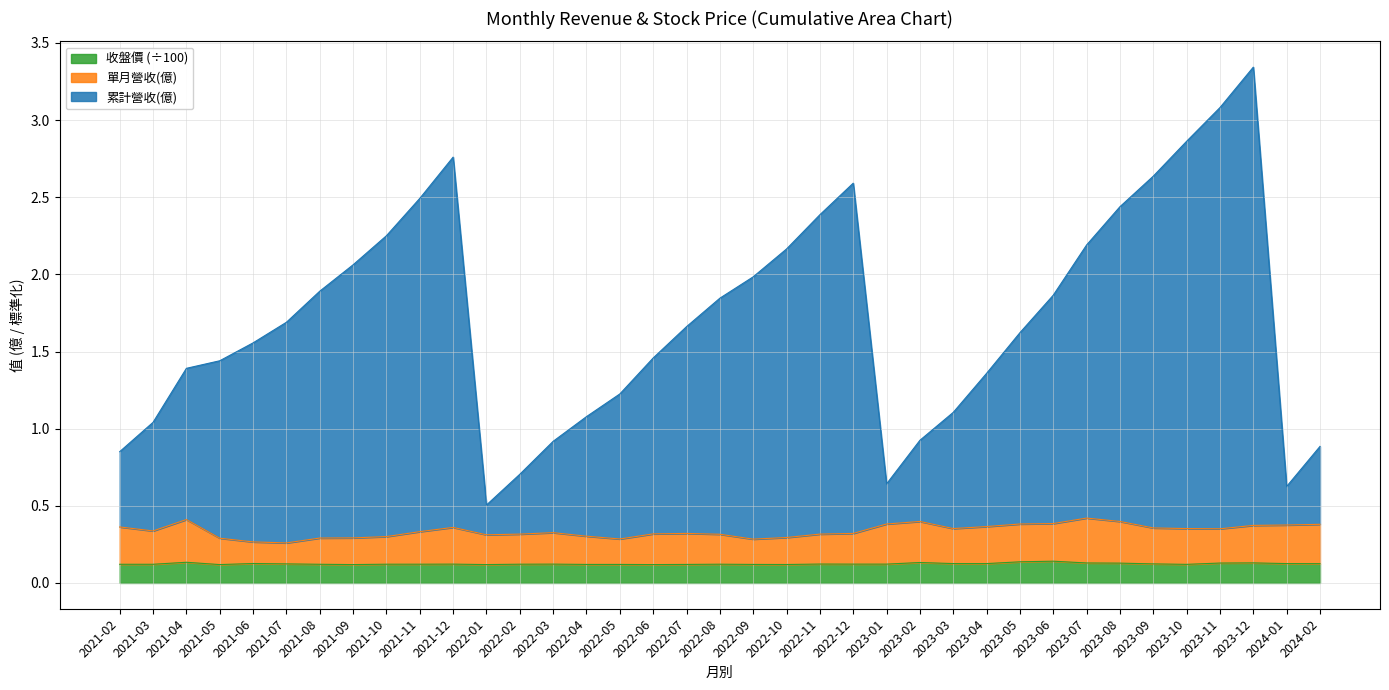

The 收盤價 series shows 0.0 at 2023-04. True or false?

False